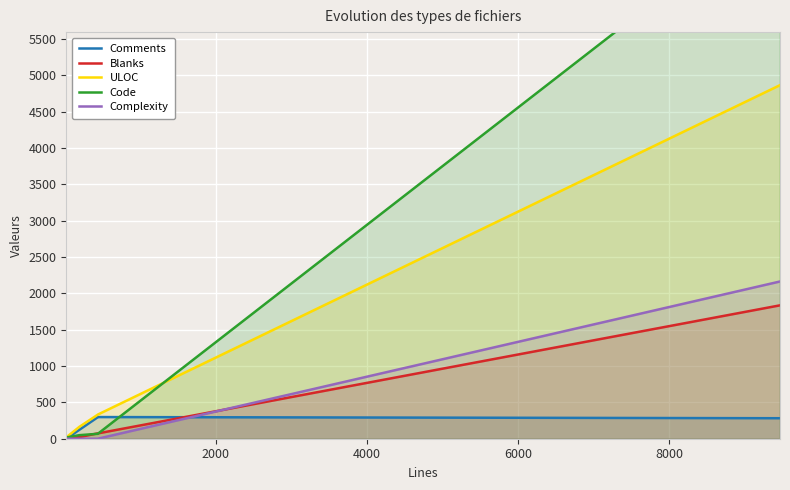

Reading right to left, transcribe all the data shown in this chart.

Comments: 282	298	292	124	1
Blanks: 1835	73	73	22	3
ULOC: 4864	332	327	164	19
Code: 7354	67	67	49	17
Complexity: 2163	0	0	0	0